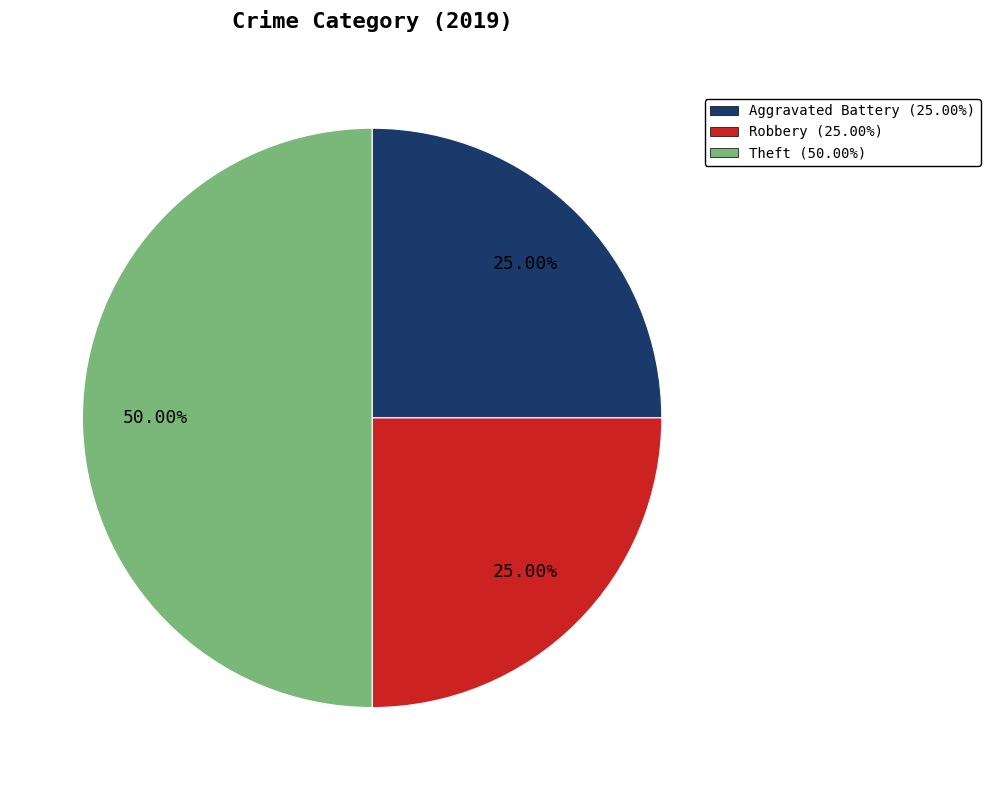

Which has a higher value, Robbery or Theft?

Theft